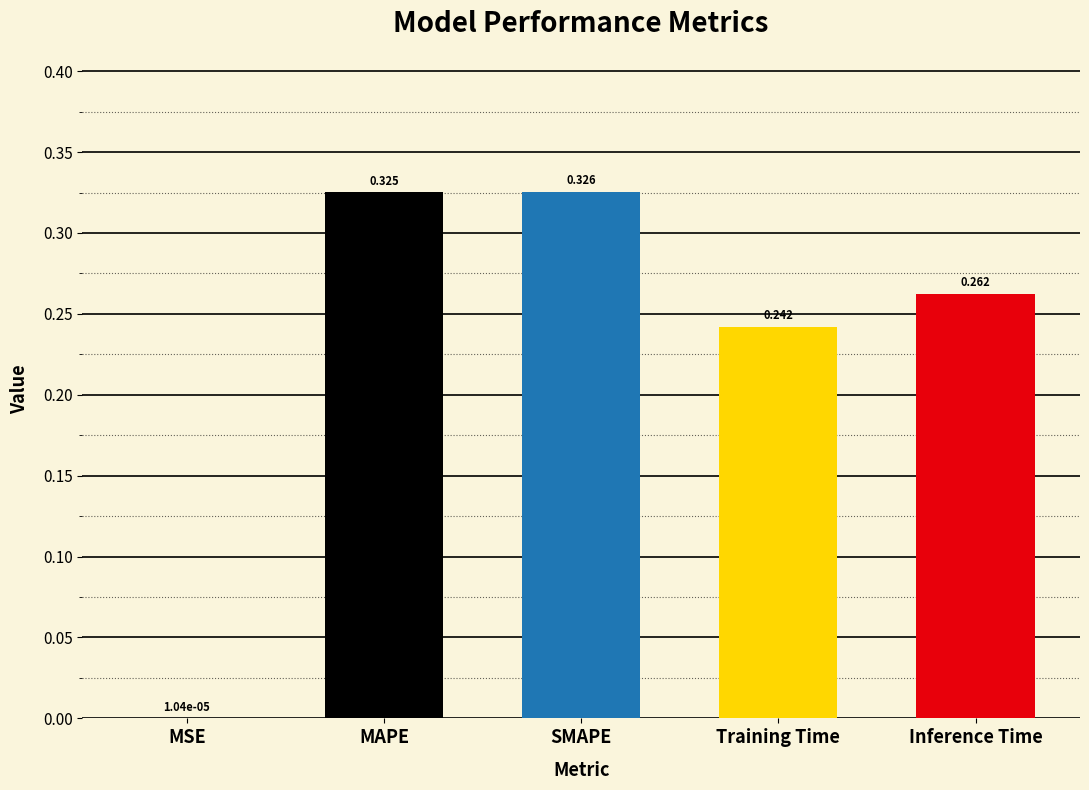

At which category does the chart reach its peak across all series?

SMAPE